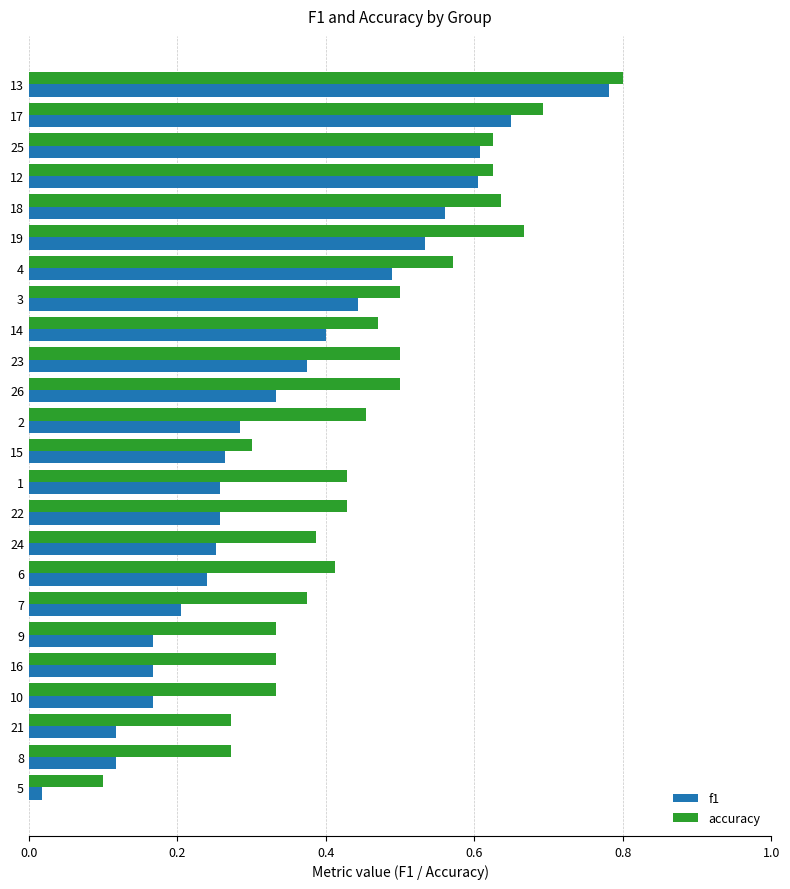

Rank the series by their maximum value, from lowest to highest.

f1, accuracy